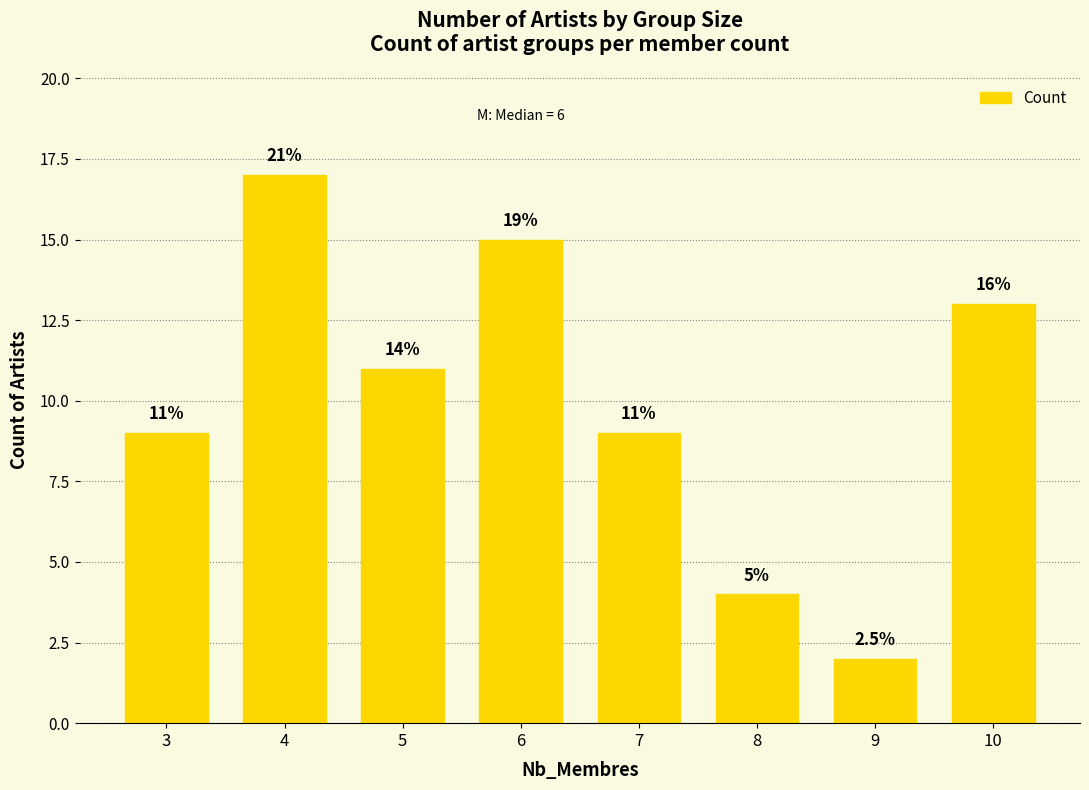

How many bars are there in total?

8